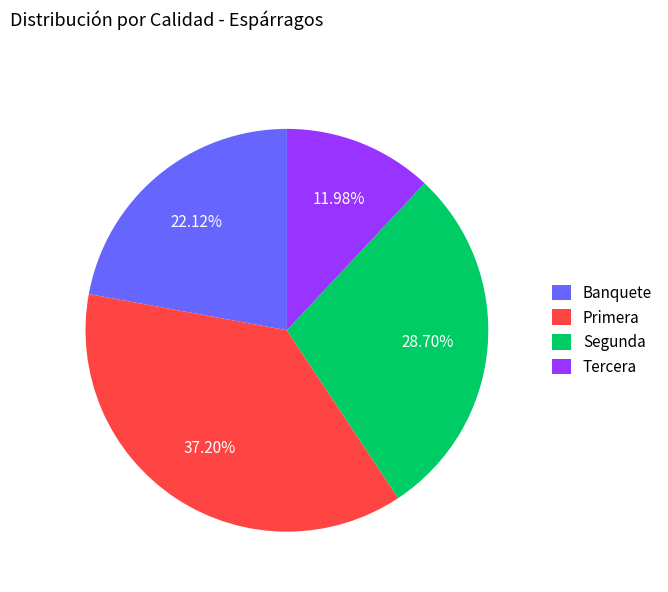

Which category has the biggest portion of the pie?

Primera